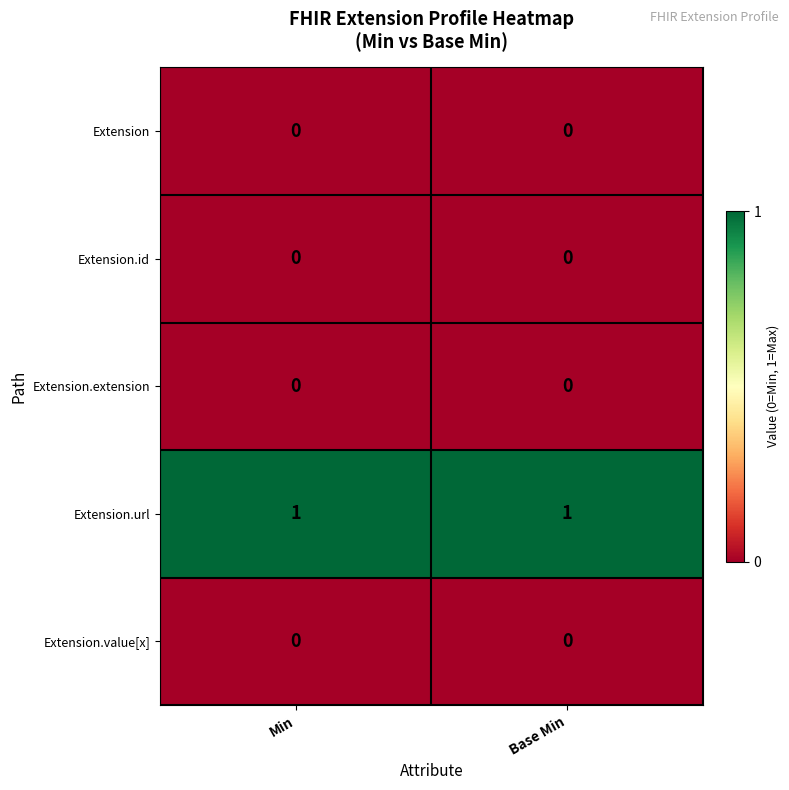

Which series has the largest total across all categories?

Extension.url